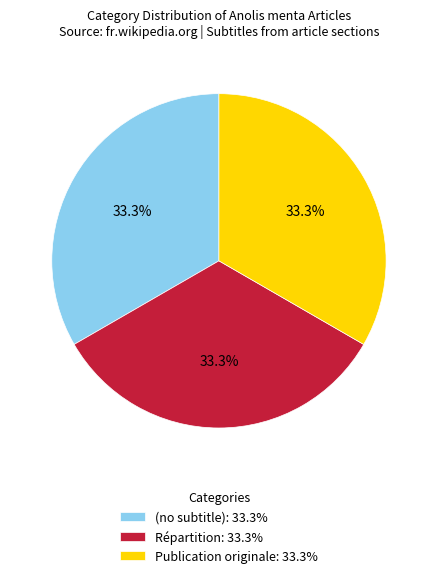

Combined, what portion of the pie is Publication originale and (no subtitle)?

66.7%